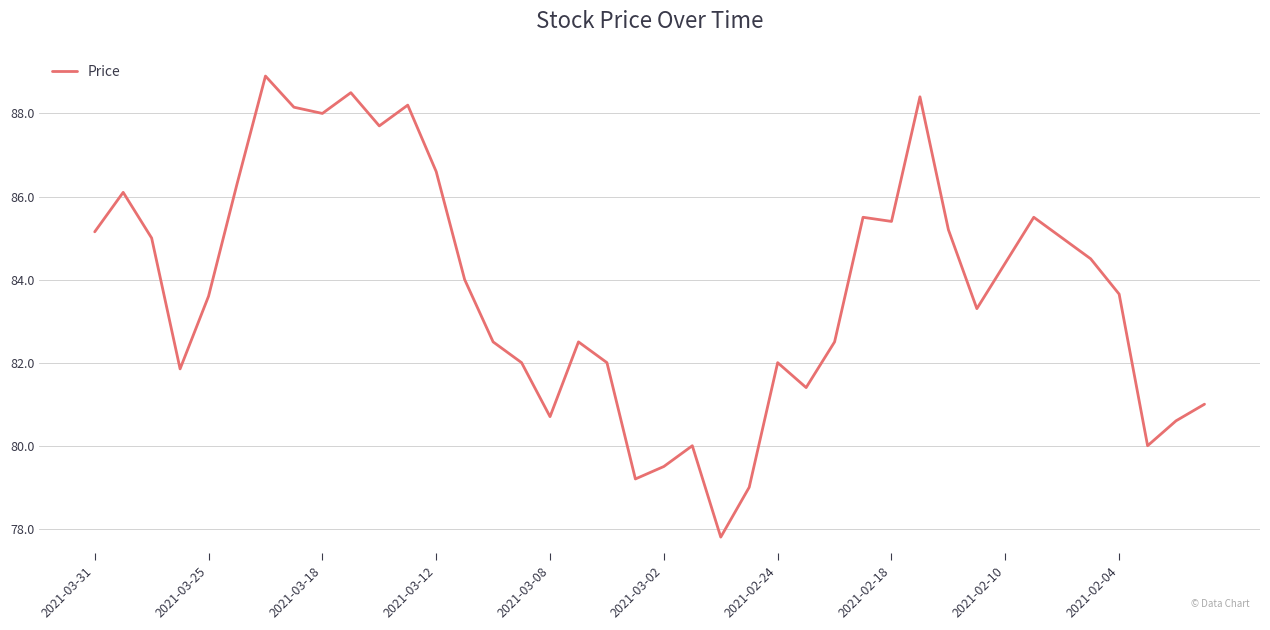

What is the smallest value displayed?

77.8